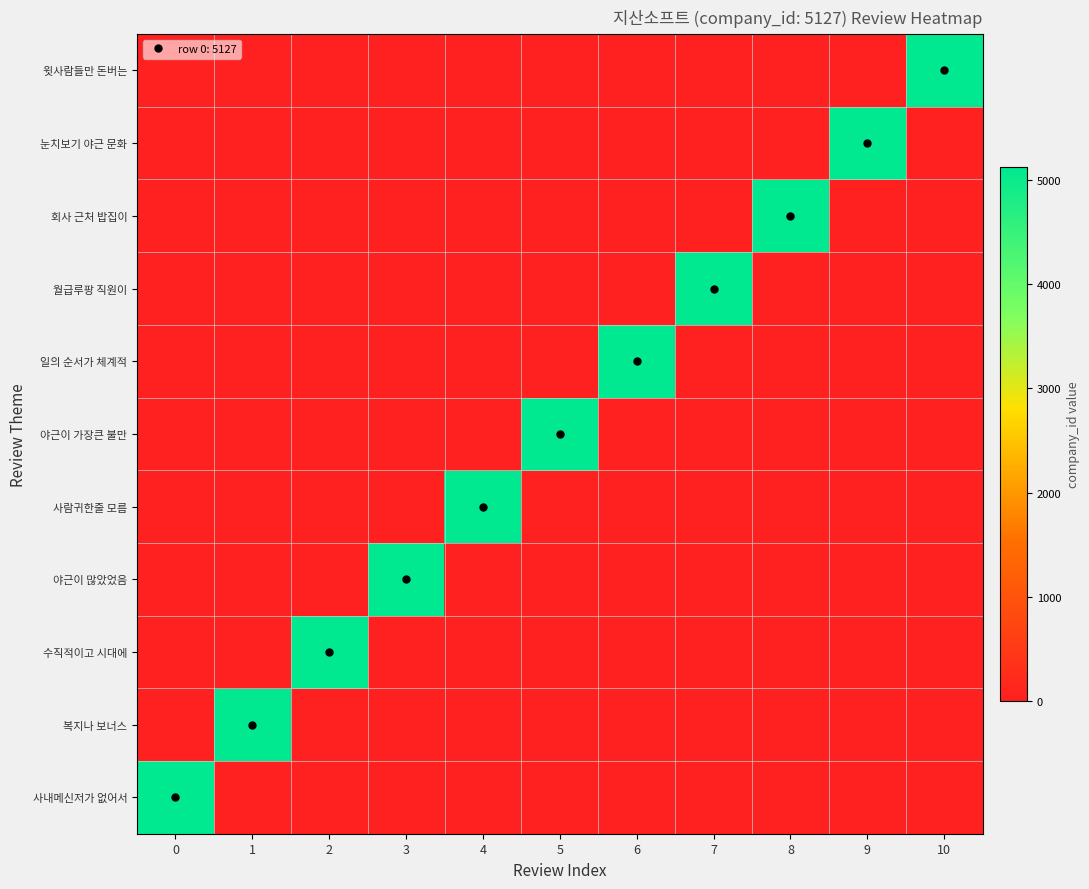

Which series has the widest spread of values?

사내메신저가 없어서